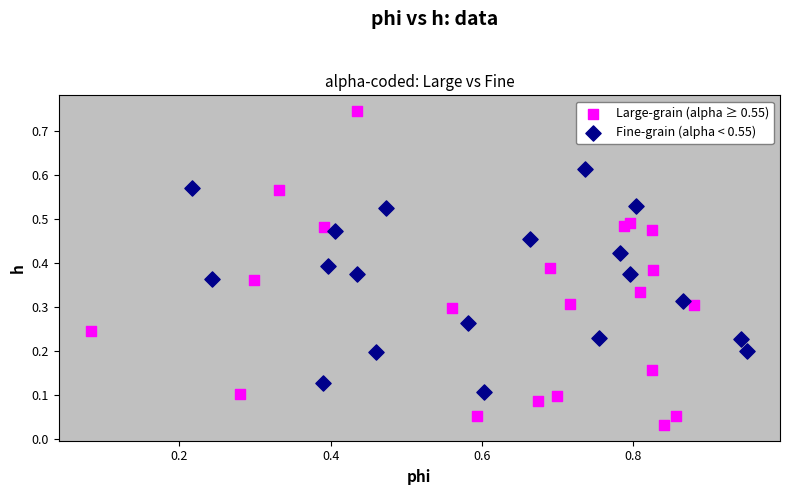

Which series contains the highest Y value?

Large-grain (alpha ≥ 0.55)